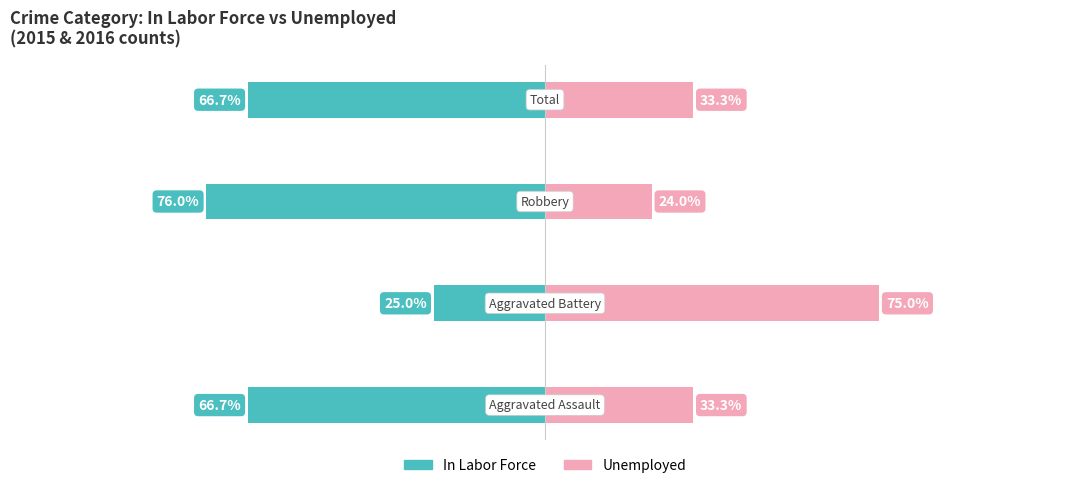

How many groups of bars are there?

4